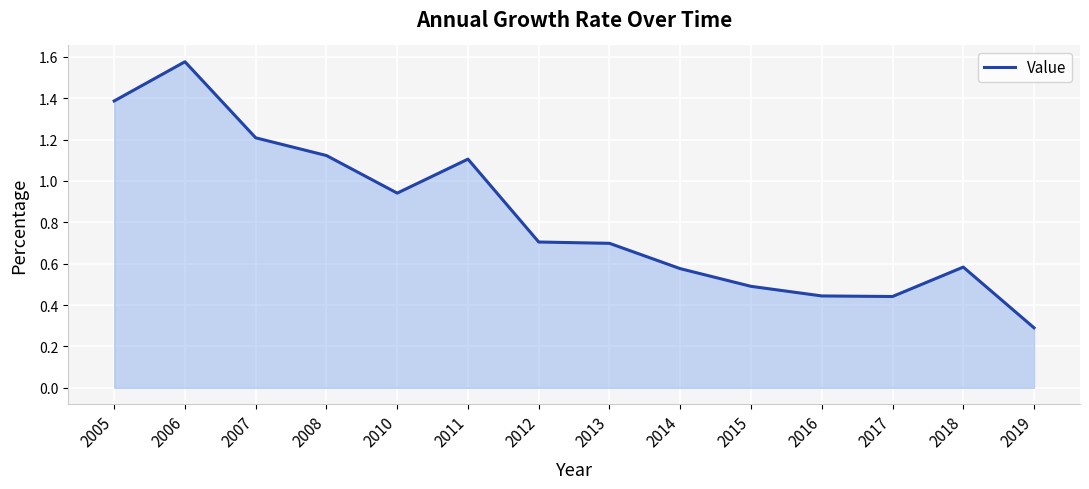

At which label is the value closest to 0?

2019